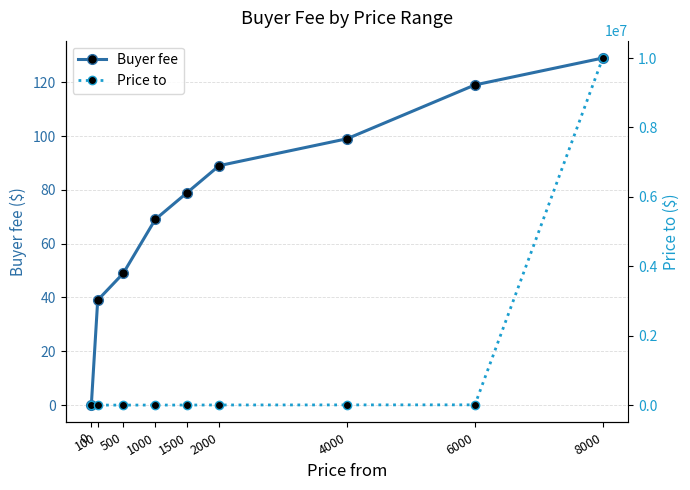

What is the value of the Buyer fee point at the 2nd from the left?

39